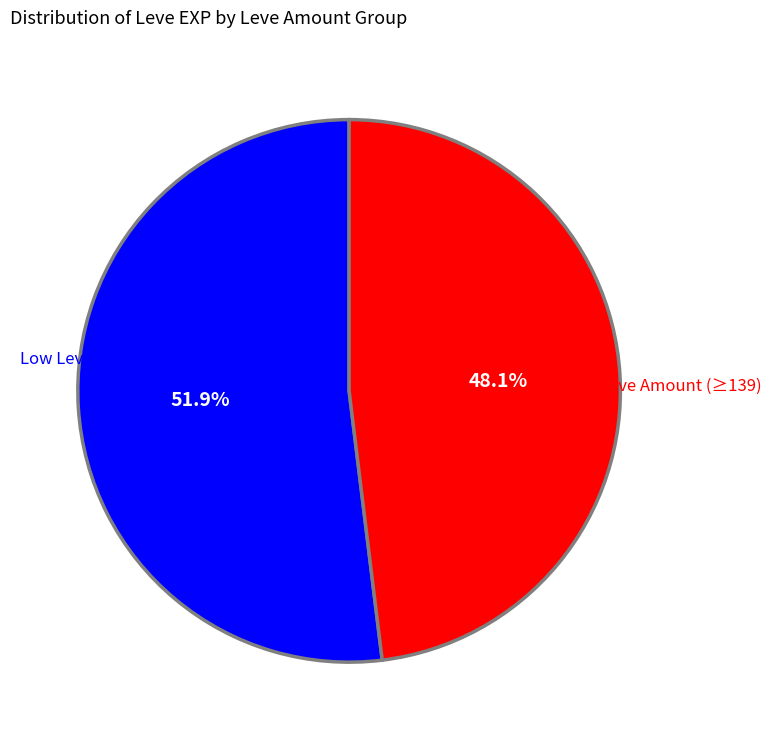

Is there a majority slice in this chart?

Yes